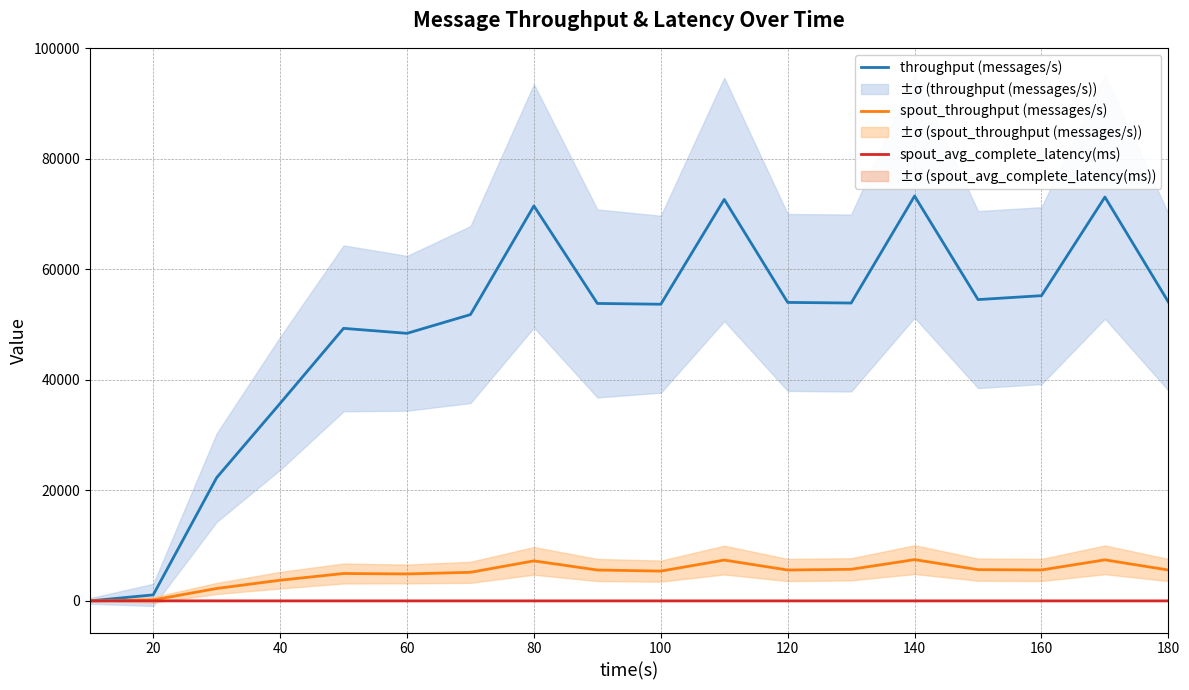

How many lines are shown in the chart?

3